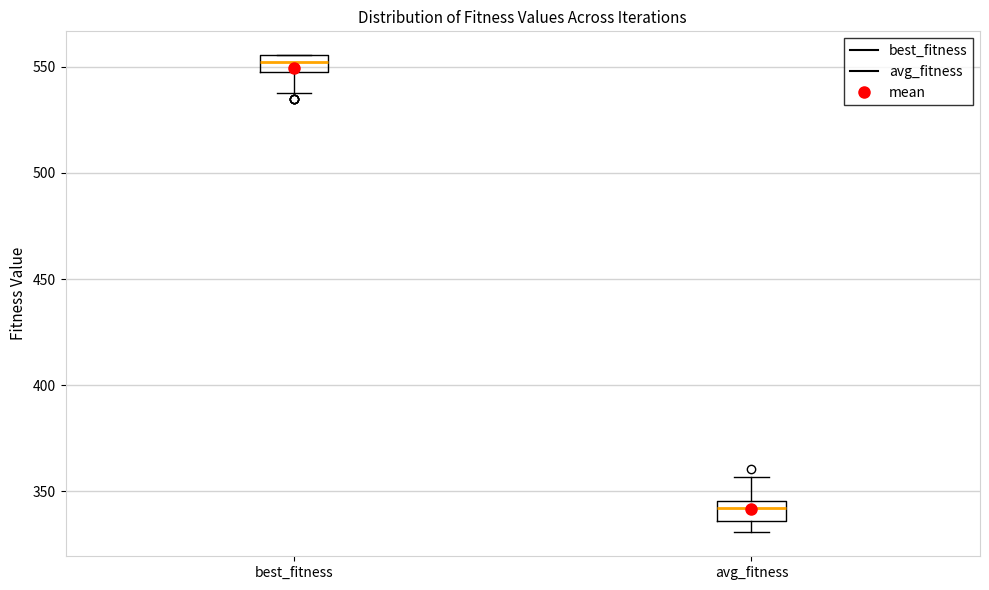

Reading left to right, read every box against the y-axis: the position of its median line, the range the box covers, and the ends of its whiskers. The values are not printed on the chart, so give them approximately, as read against the axis.

best_fitness: median 550 (inside the box), box 550 to 555, whiskers 540 to 555
avg_fitness: median 340, box 335 to 345, whiskers 330 to 355